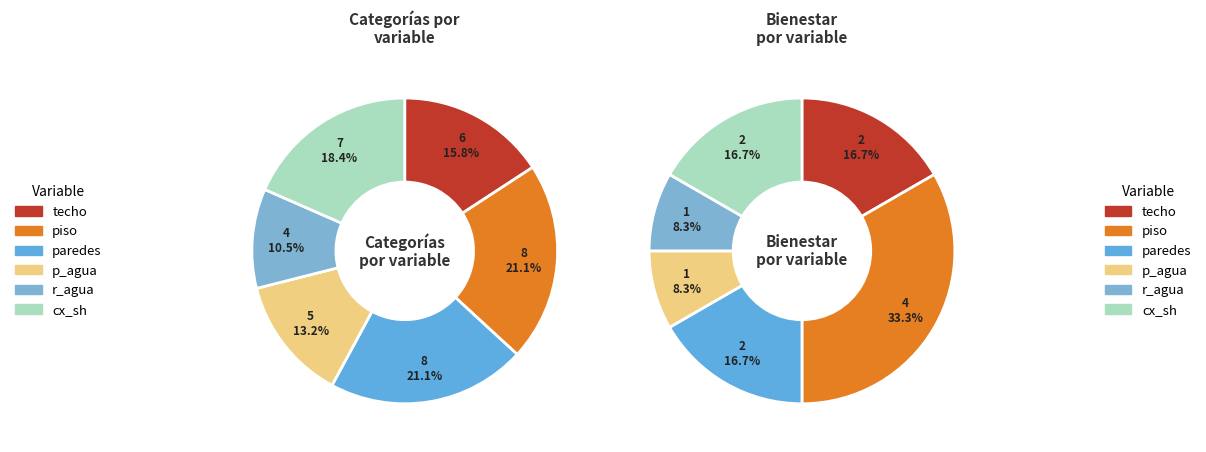

To the nearest percent, what is the difference between the largest and smallest slice percentages?

11%